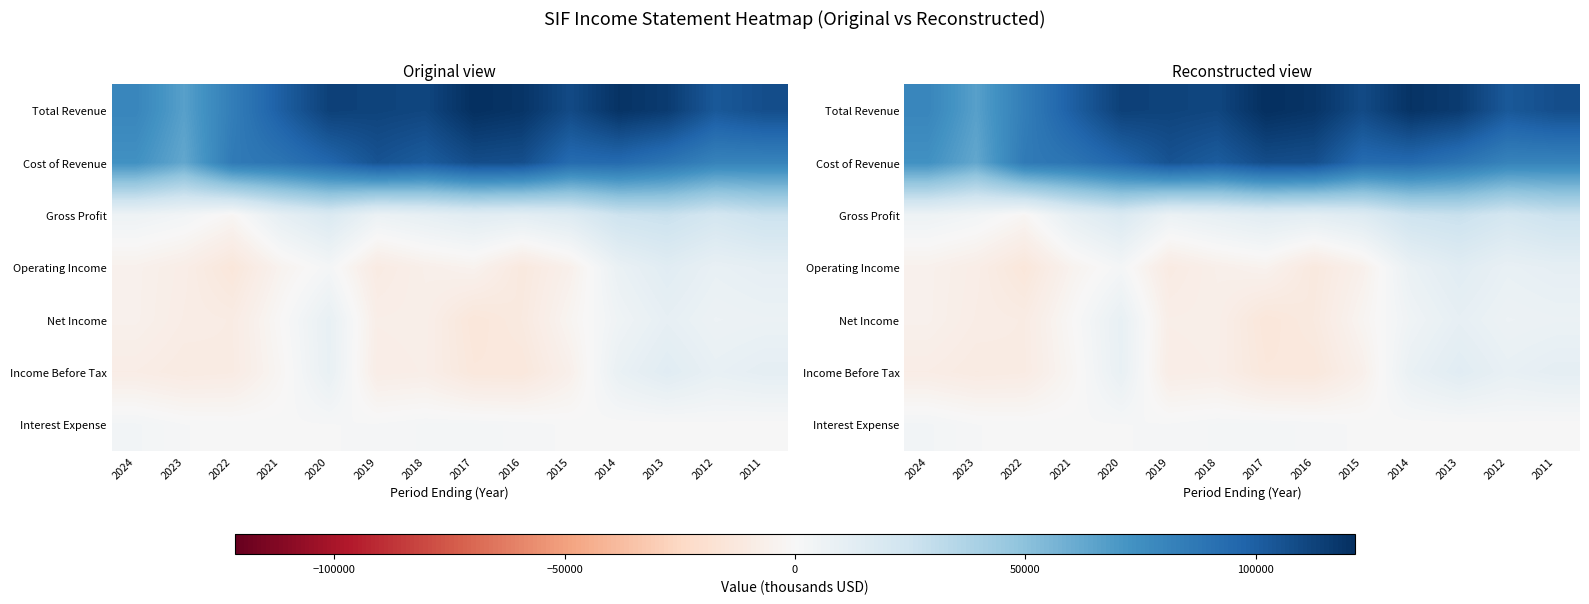

True or false: Cost of Revenue has a value of 105400 at 2019.

True